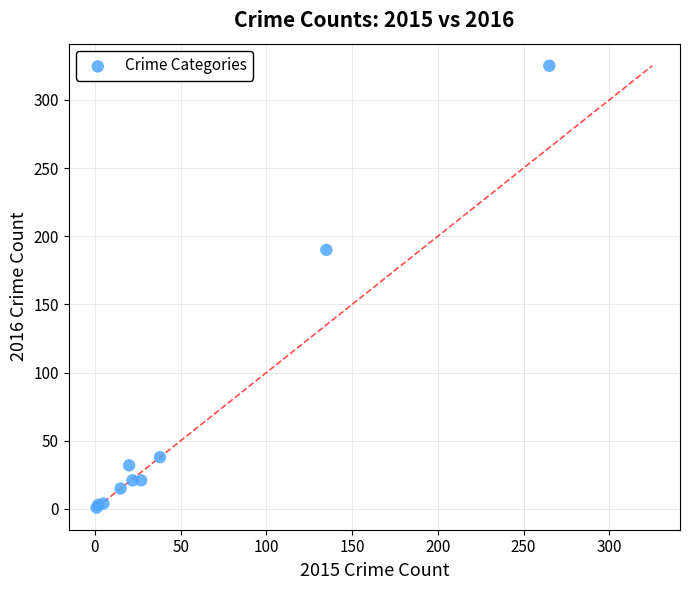

What Y value in the scatter plot is closest to 163?

190